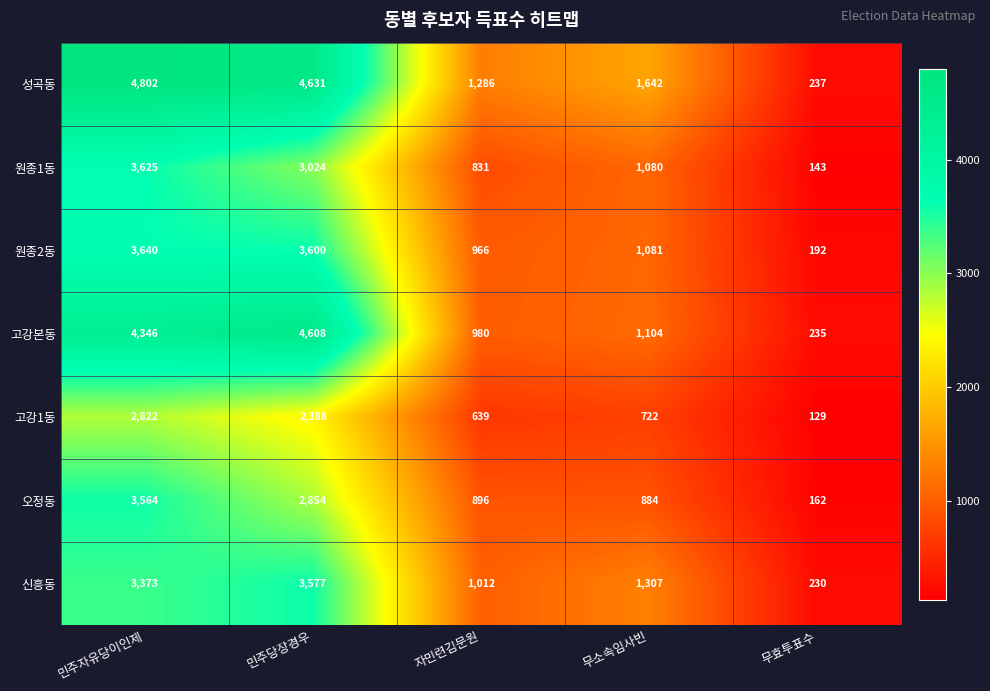

Which label corresponds to the largest value in the chart?

민주자유당이인제